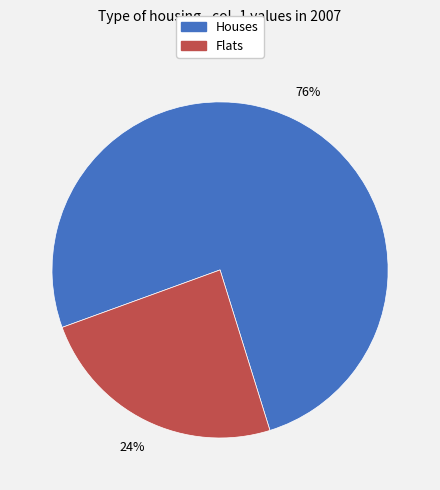

How many segments does this pie chart have?

2